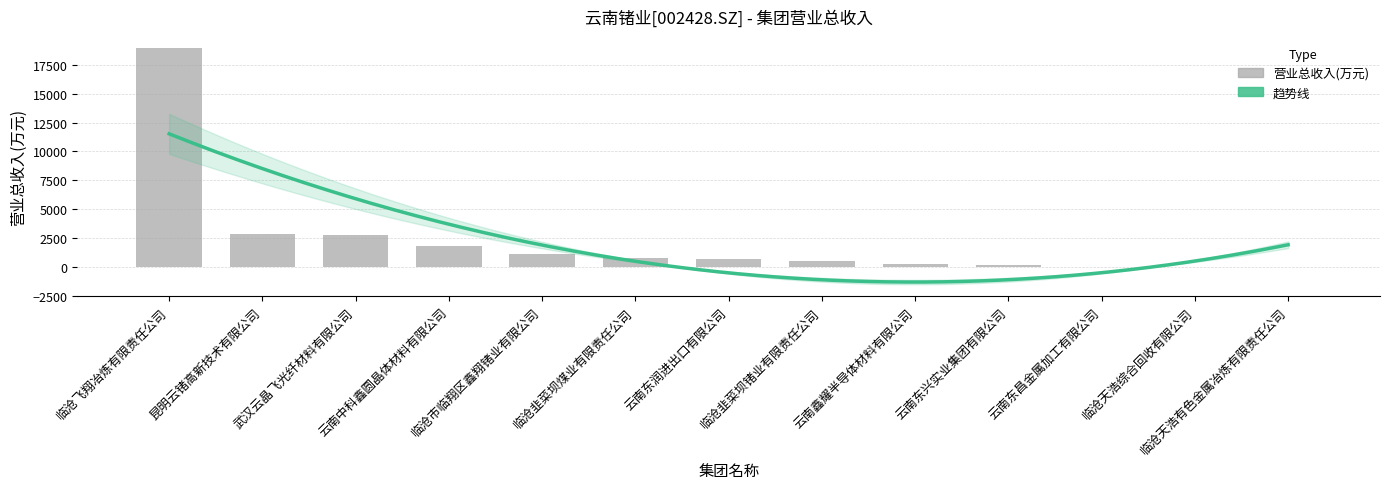

What is the value of the 3rd bar from the left?

2734.6